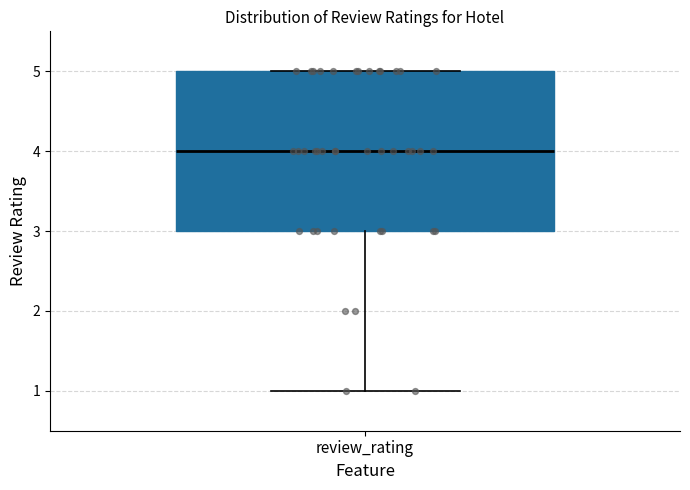

Where does the median line of the box for review_rating sit on the y-axis? The values are not printed on the chart, so give them approximately, as read against the axis.

4